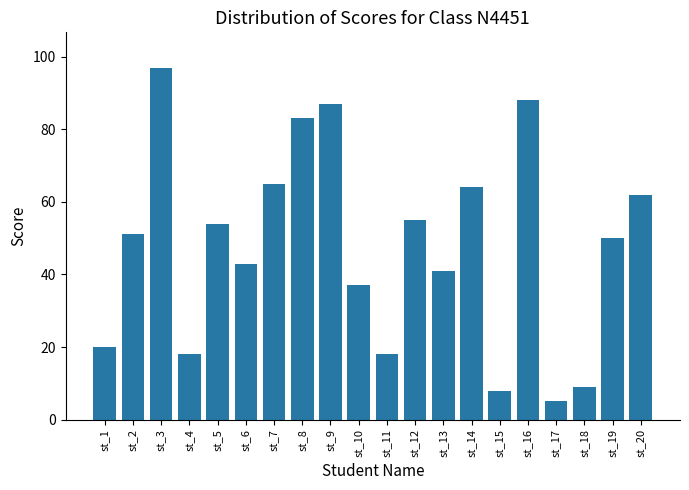

How many bars are there in total?

20